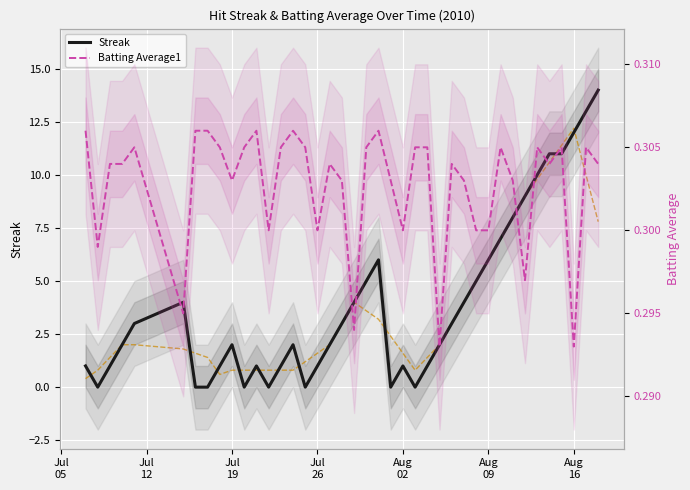

At how many categories does at least one series exceed 12?

3